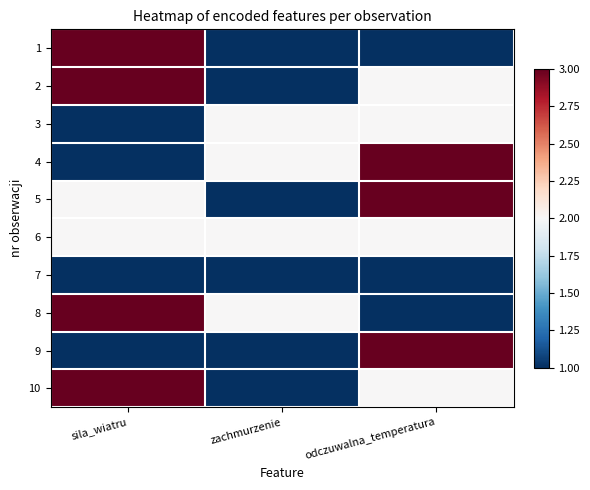

What is the difference between the highest and lowest values at zachmurzenie?

1